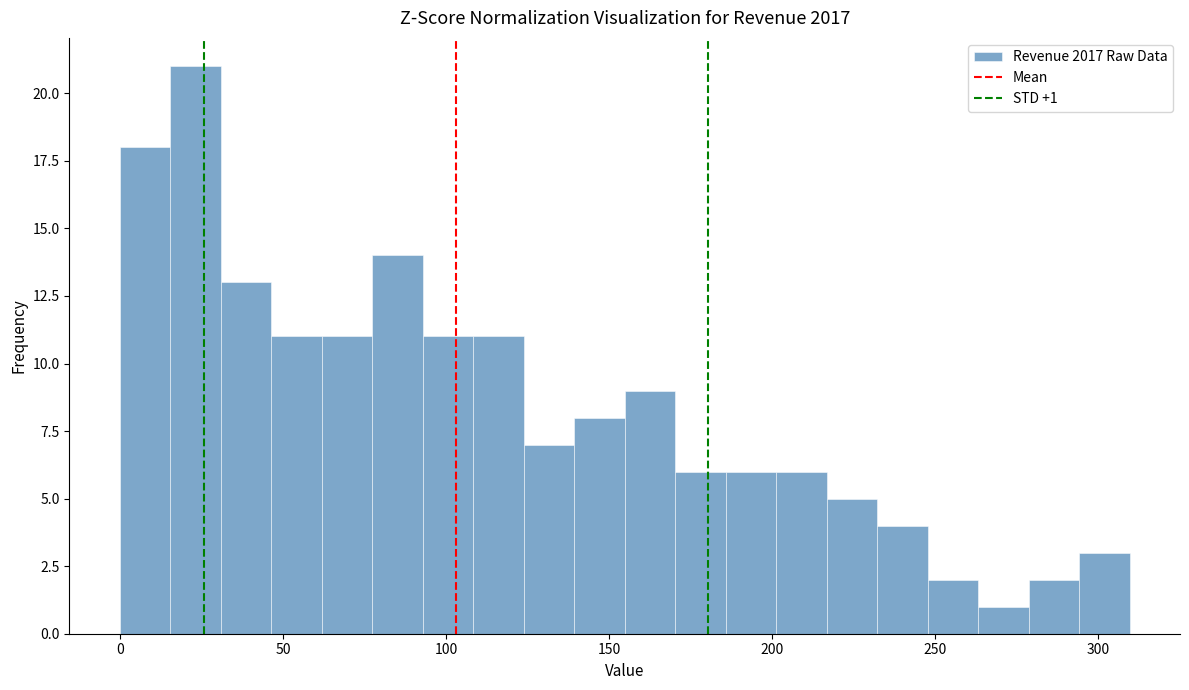

Around what value on the x-axis is the tallest bar? Give the approximate position of its centre, as read against the axis.

25